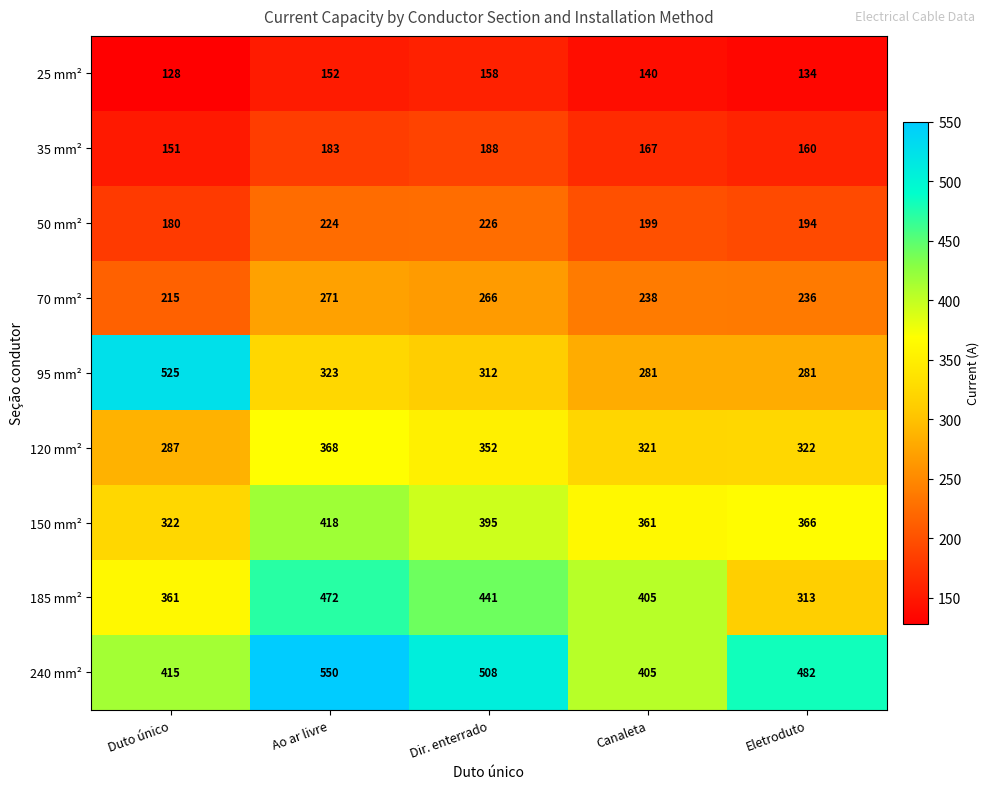

True or false: 150 mm² has a value of 322 at Duto único.

True